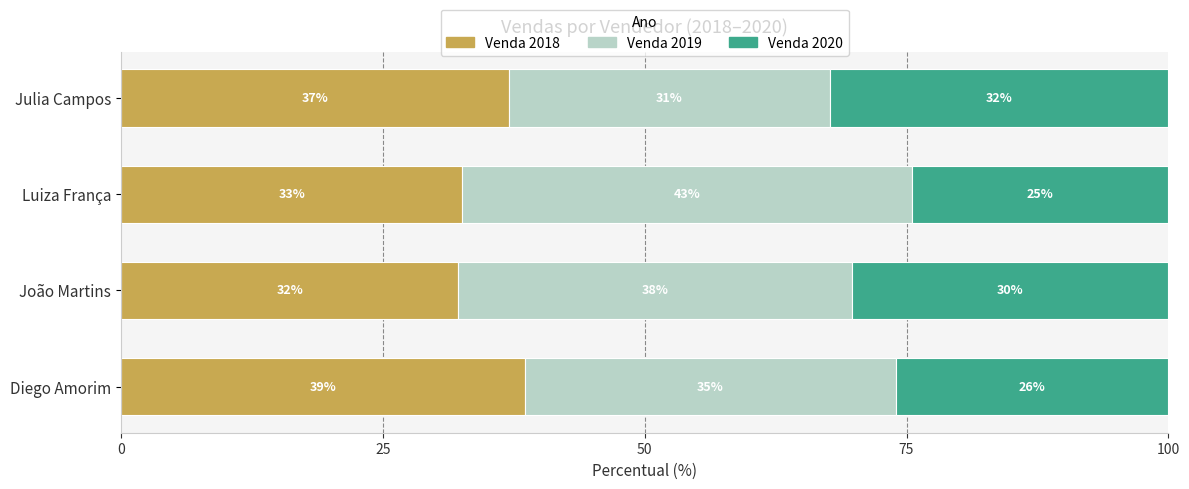

What is the value of the Venda 2018 bar at the 2nd from the left?

32.2